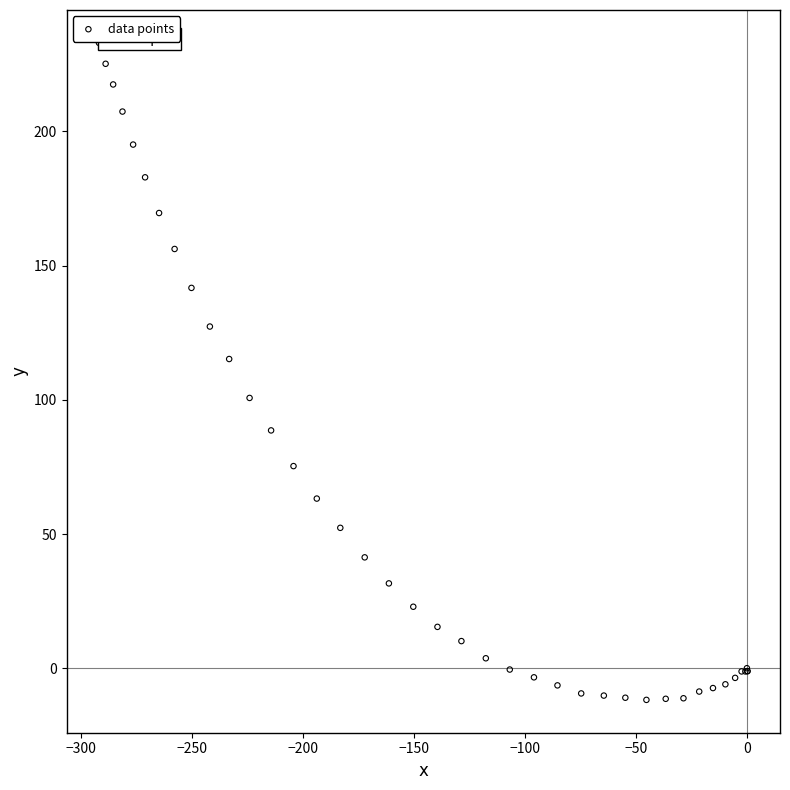

What Y value in the scatter plot is closest to 110?

115.2